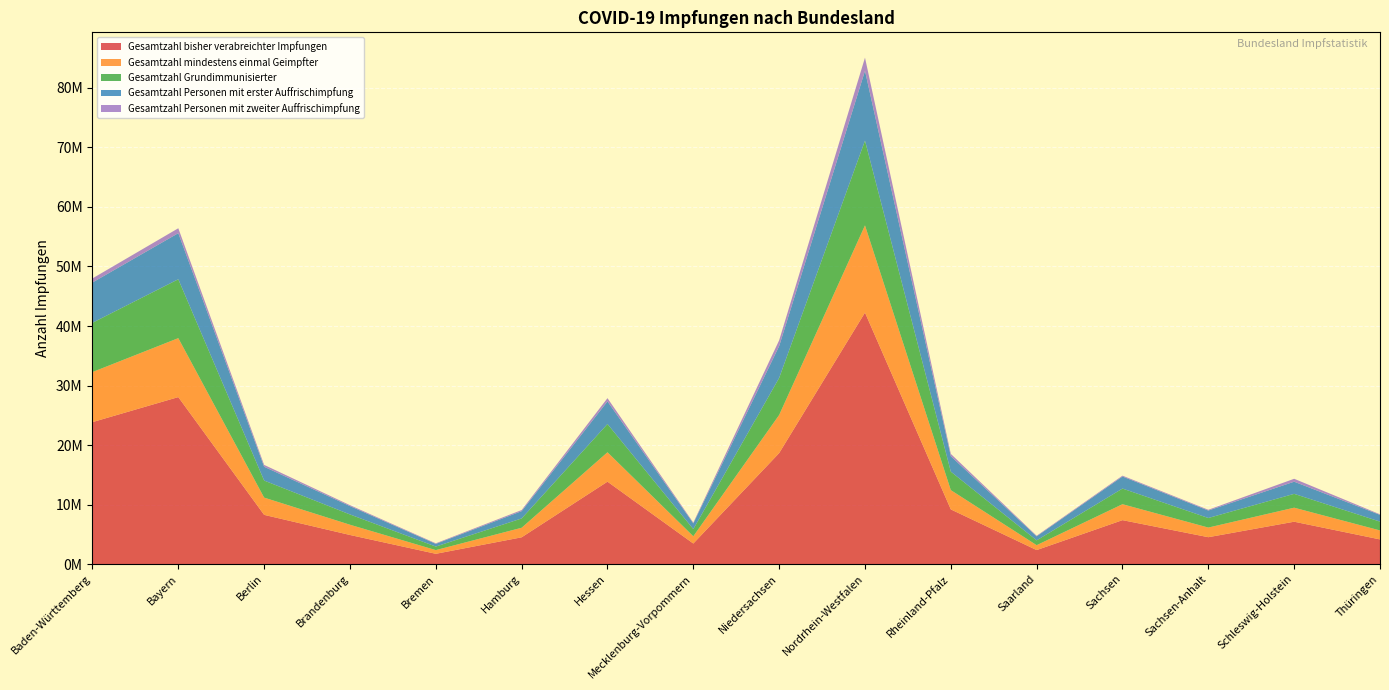

Reading right to left, list all the values displayed in this chart.

Gesamtzahl bisher verabreichter Impfungen: Thüringen=4164547	Schleswig-Holstein=7136676	Sachsen-Anhalt=4535853	Sachsen=7399476	Saarland=2373593	Rheinland-Pfalz=9203285	Nordrhein-Westfalen=42252600	Niedersachsen=18660542	Mecklenburg-Vorpommern=3473015	Hessen=13860524	Hamburg=4517094	Bremen=1748022	Brandenburg=4908623	Berlin=8288277	Bayern=28063267	Baden-Württemberg=23862504
Gesamtzahl mindestens einmal Geimpfter: Thüringen=1507614	Schleswig-Holstein=2354772	Sachsen-Anhalt=1618751	Sachsen=2678218	Saarland=822460	Rheinland-Pfalz=3239061	Nordrhein-Westfalen=14646191	Niedersachsen=6398600	Mecklenburg-Vorpommern=1217939	Hessen=4936830	Hamburg=1605204	Bremen=620451	Brandenburg=1721922	Berlin=2895923	Bayern=9900759	Baden-Württemberg=8406667
Gesamtzahl Grundimmunisierter: Thüringen=1479873	Schleswig-Holstein=2324393	Sachsen-Anhalt=1605023	Sachsen=2626553	Saarland=808500	Rheinland-Pfalz=3101031	Nordrhein-Westfalen=14231122	Niedersachsen=6222838	Mecklenburg-Vorpommern=1202901	Hessen=4743040	Hamburg=1562322	Bremen=596211	Brandenburg=1726166	Berlin=2864549	Bayern=9887837	Baden-Württemberg=8274817
Gesamtzahl Personen mit erster Auffrischimpfung: Thüringen=1134368	Schleswig-Holstein=2039468	Sachsen-Anhalt=1254087	Sachsen=2025367	Saarland=678781	Rheinland-Pfalz=2594230	Nordrhein-Westfalen=11729748	Niedersachsen=5344710	Mecklenburg-Vorpommern=962009	Hessen=3808272	Hamburg=1222543	Bremen=451903	Brandenburg=1403515	Berlin=2320230	Bayern=7741901	Baden-Württemberg=6765832
Gesamtzahl Personen mit zweiter Auffrischimpfung: Thüringen=91587	Schleswig-Holstein=490540	Sachsen-Anhalt=127878	Sachsen=142006	Saarland=97482	Rheinland-Pfalz=387490	Nordrhein-Westfalen=2204183	Niedersachsen=973618	Mecklenburg-Vorpommern=131617	Hessen=535165	Hamburg=189691	Bremen=94850	Brandenburg=151986	Berlin=311526	Bayern=823511	Baden-Württemberg=683375